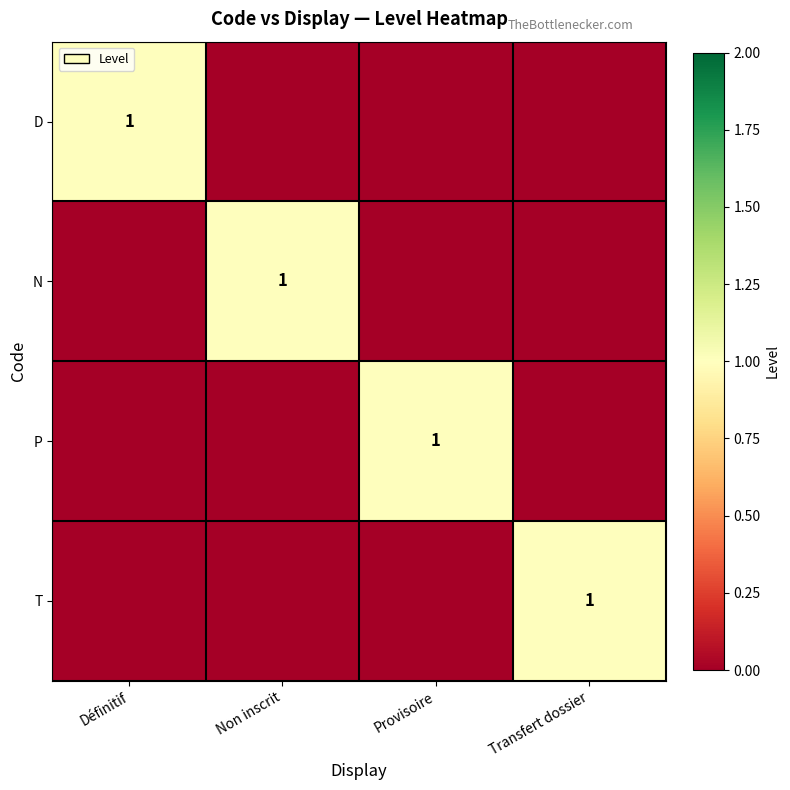

Is it true that N equals 1 at Non inscrit?

True